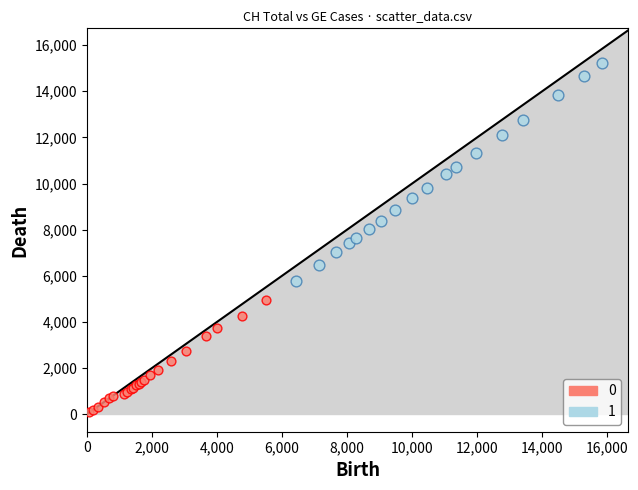

Which series reaches the minimum Y coordinate?

0